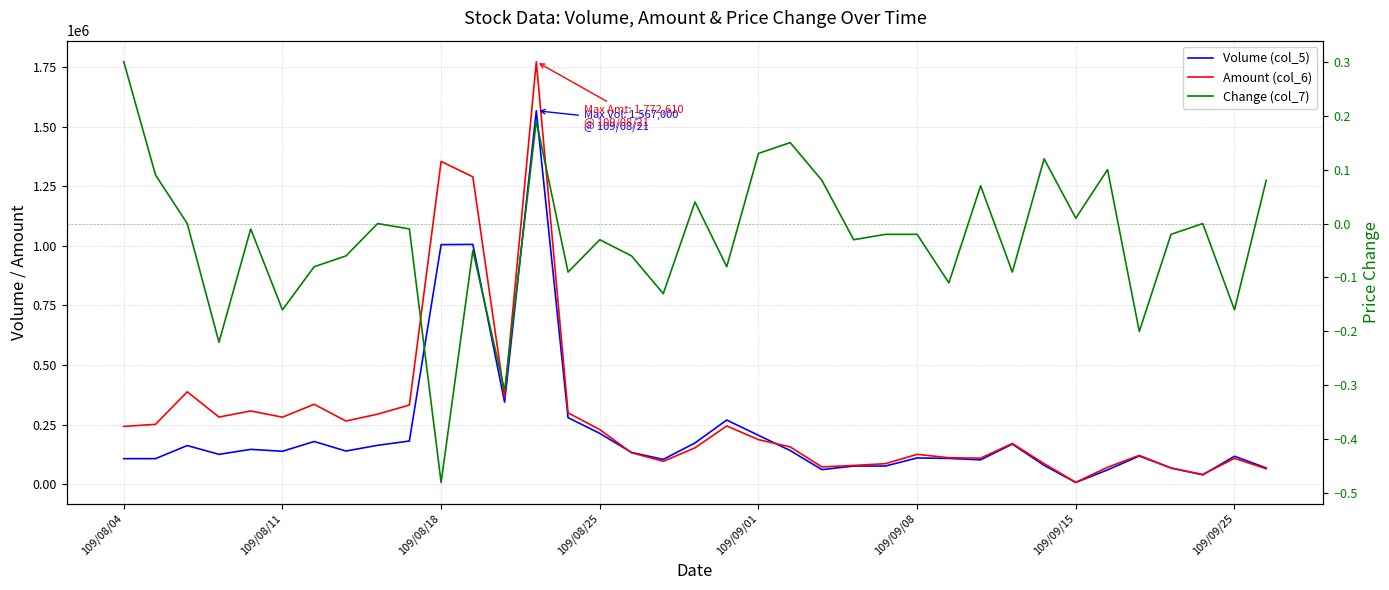

How many values in the Change (col_7) series are below 0?

22